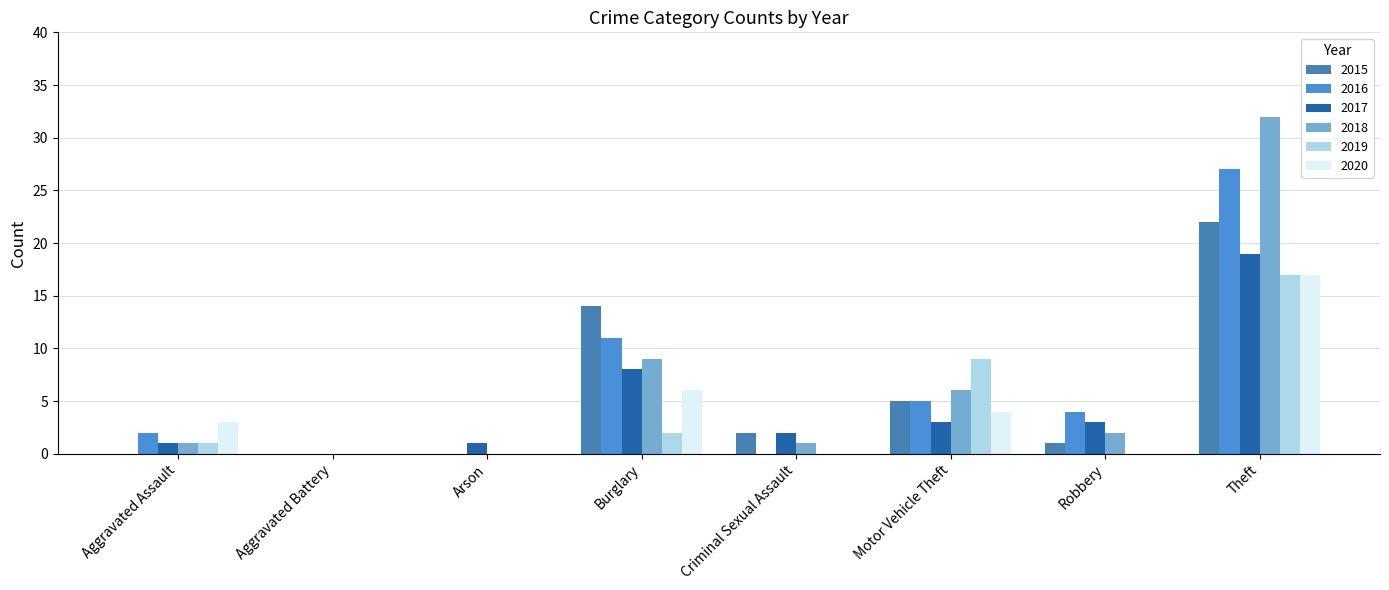

Is the value of 2019 at Arson greater than the value of 2018 at Motor Vehicle Theft?

No